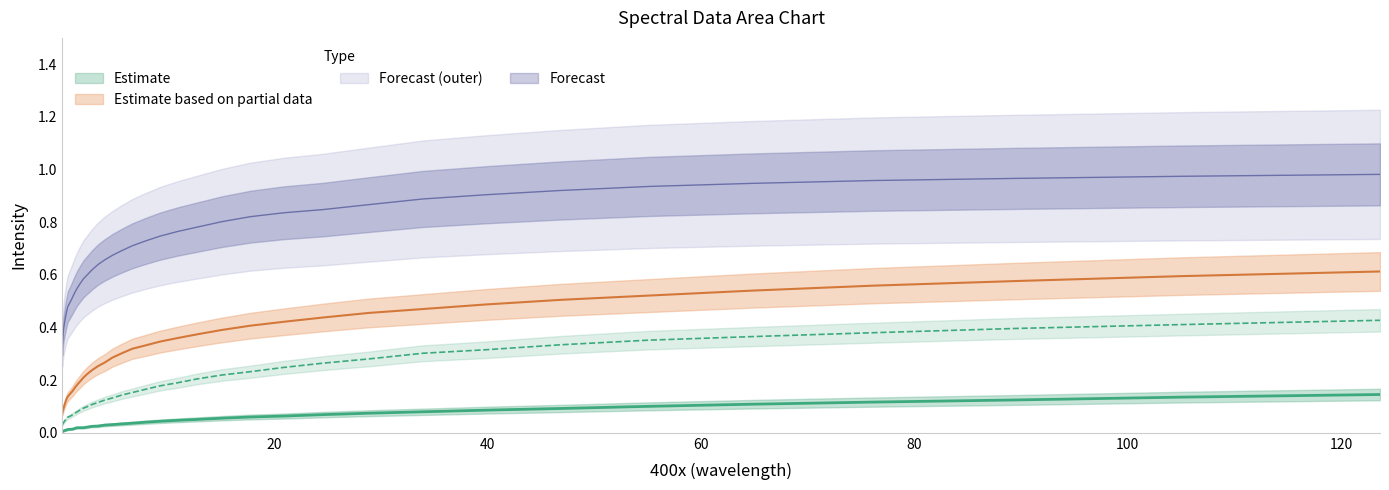

How many lines are shown in the chart?

4